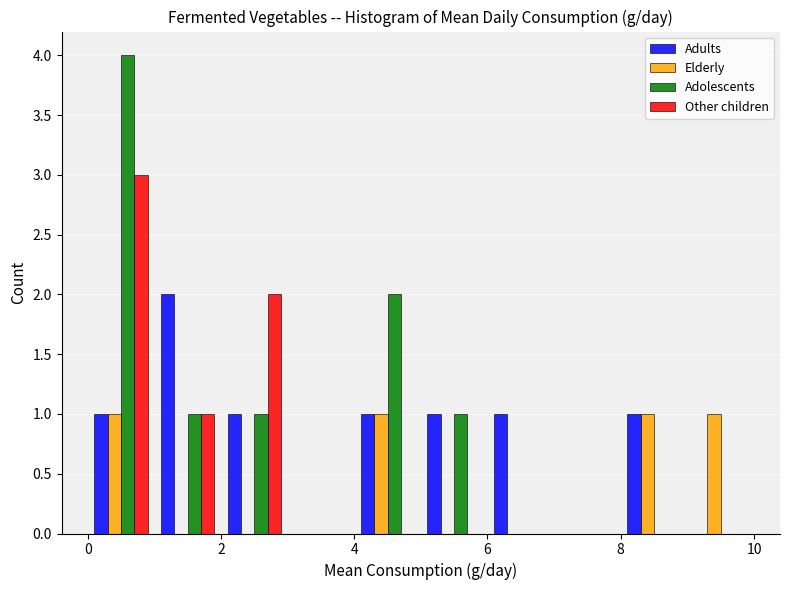

What is the height of the Adults bar covering 8 to 9 on the x-axis? The values are not printed on the chart, so give them approximately, as read against the axis.

1